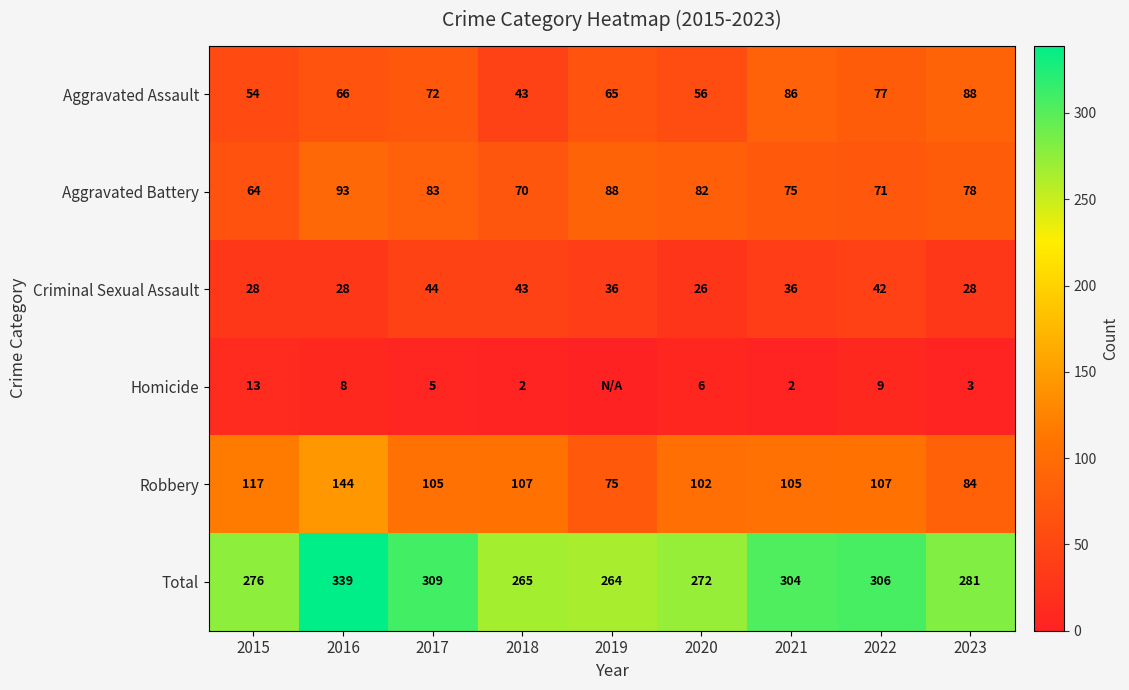

Between 2018 and 2022, which series saw the biggest shift?

Total